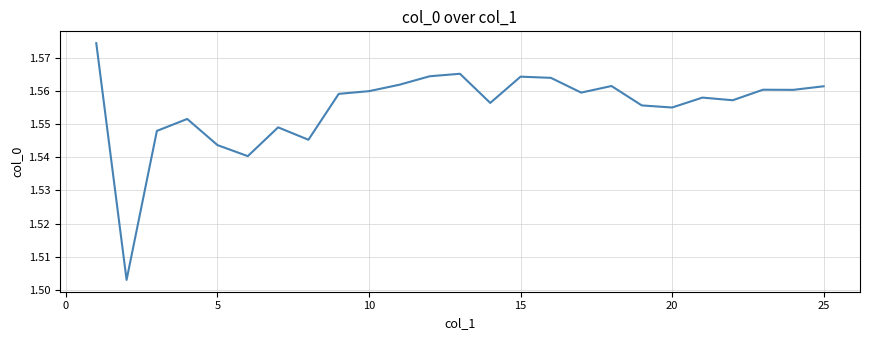

Does the chart have visible grid lines?

Yes